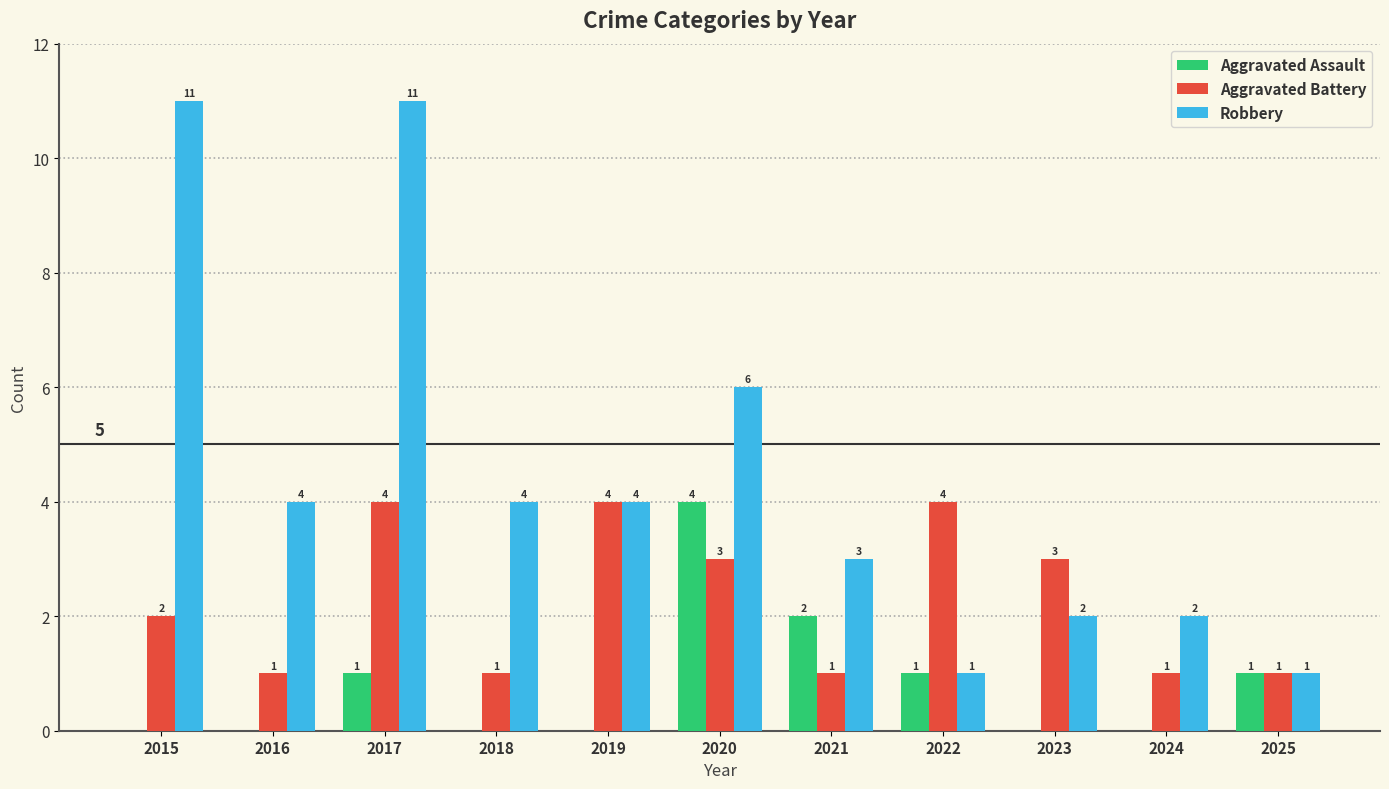

Count the number of categories in the chart.

11